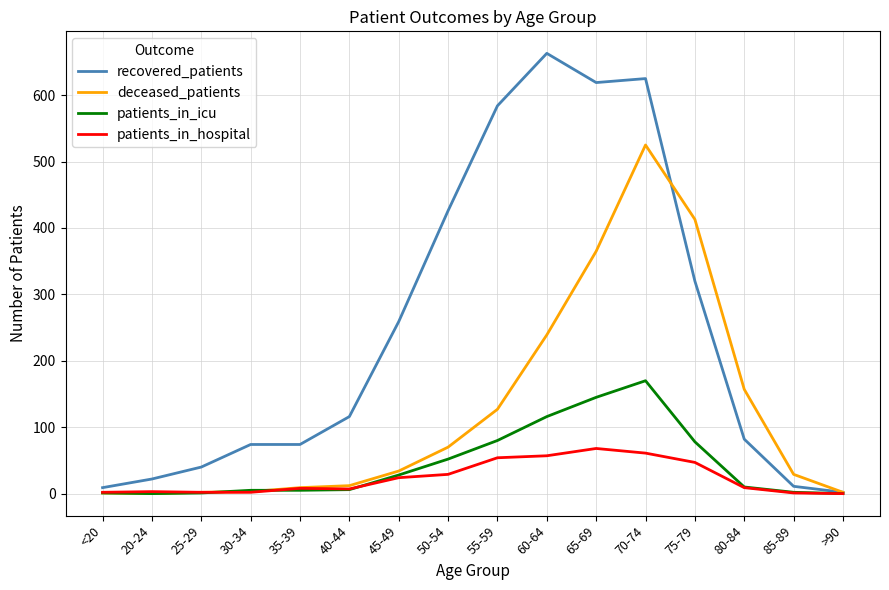

In deceased_patients, how many points are higher than both neighbors (excluding endpoints)?

1